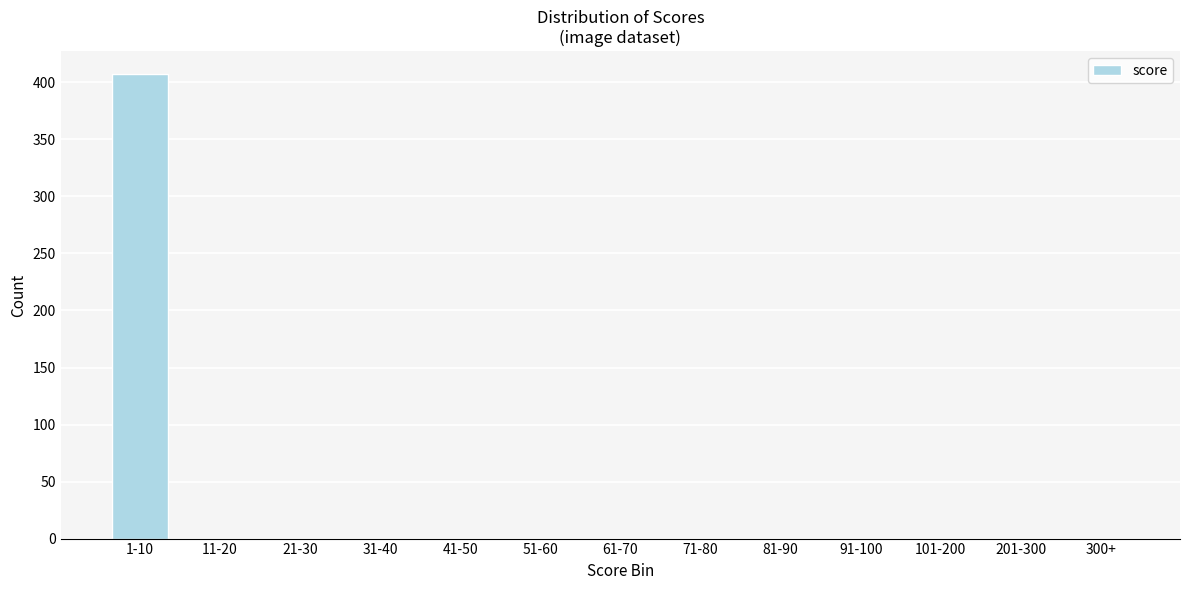

Reading left to right, extract all data points from this chart.

1-10=407	11-20=0	21-30=0	31-40=0	41-50=0	51-60=0	61-70=0	71-80=0	81-90=0	91-100=0	101-200=0	201-300=0	300+=0